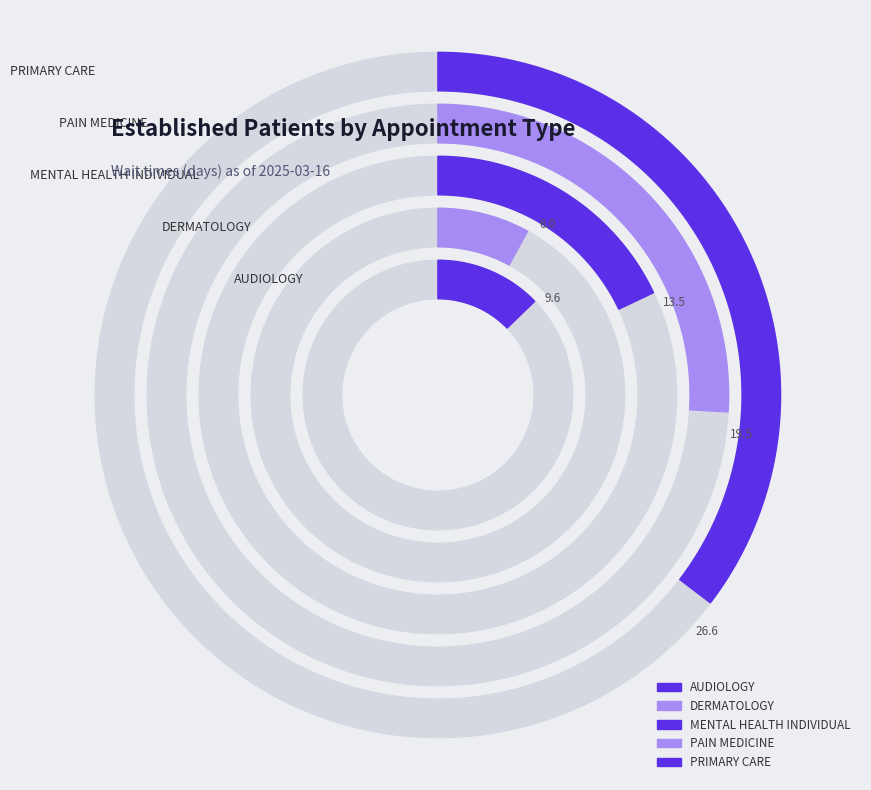

Does AUDIOLOGY account for over 50% of the chart?

No